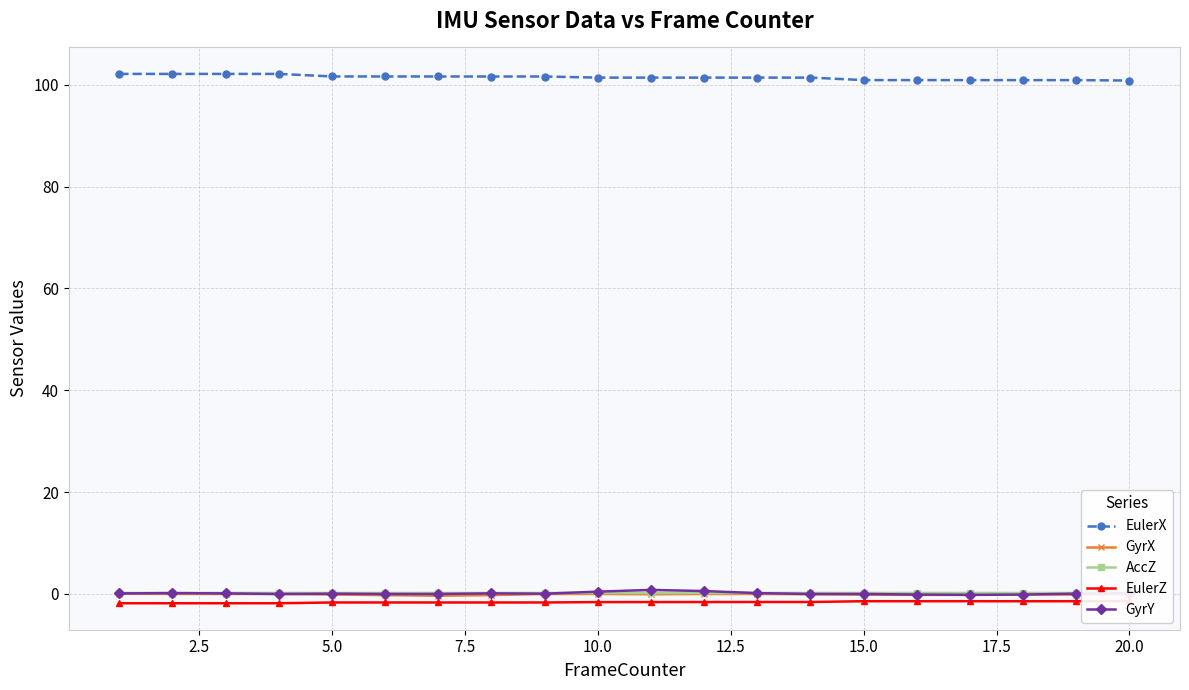

True or false: AccZ and EulerX intersect in this chart.

False